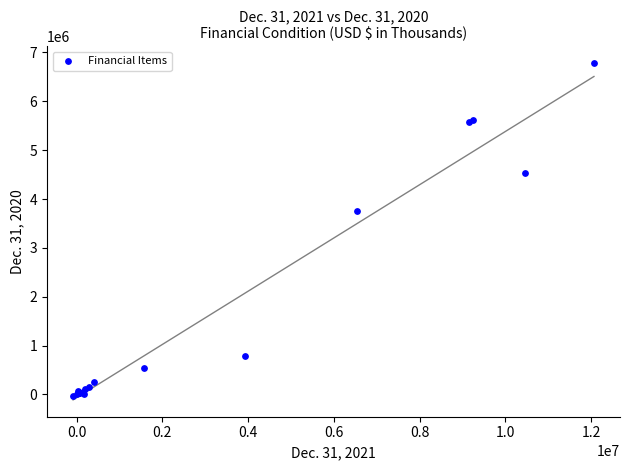

What Y value in the scatter plot is closest to 3370074?

3744371